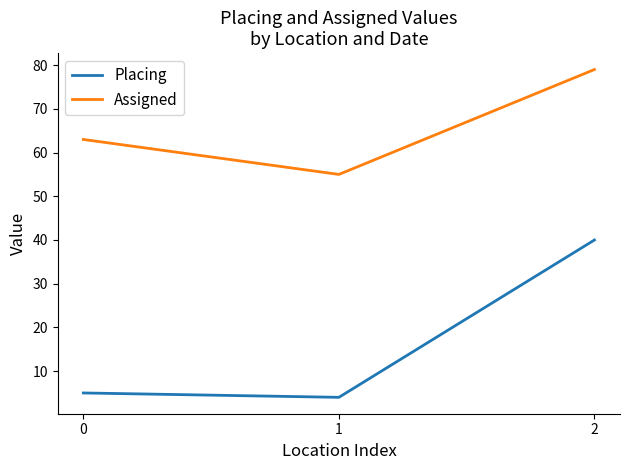

Reading right to left, list all the values displayed in this chart.

Placing: 40	4	5
Assigned: 79	55	63